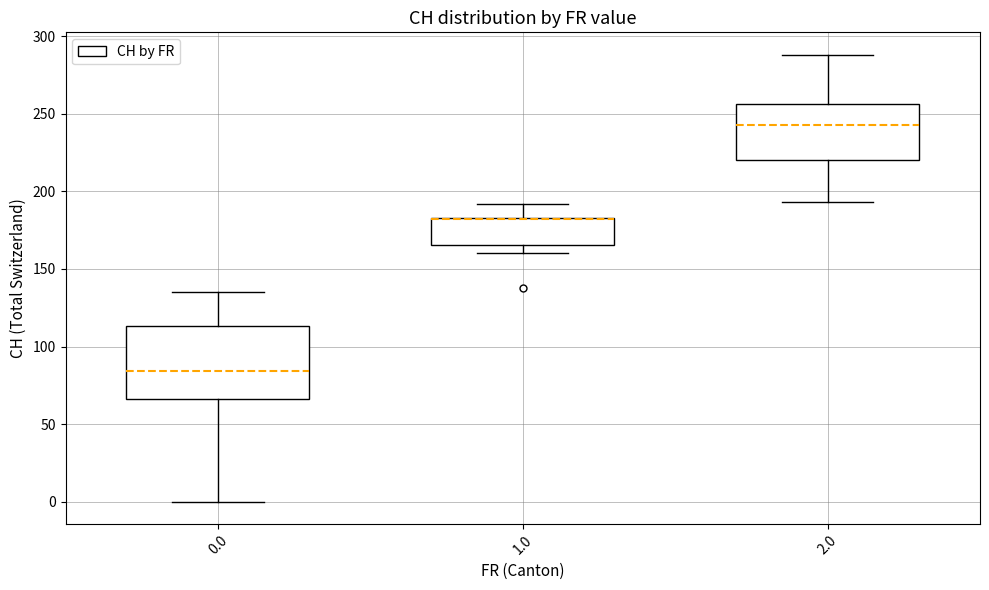

Which box is the tallest, from its lower edge to its upper edge?

0.0